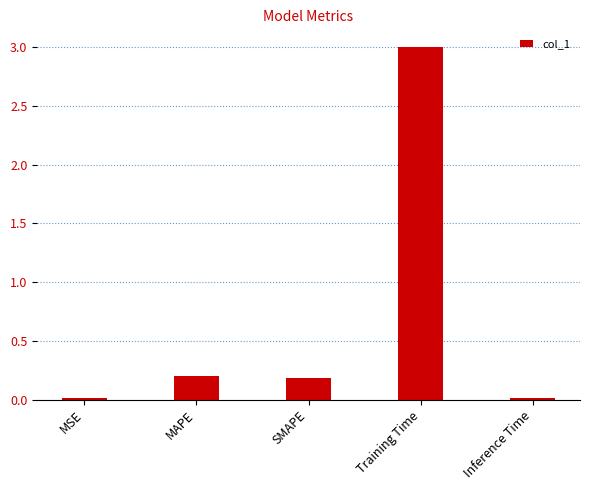

What is the greatest value displayed?

3.0